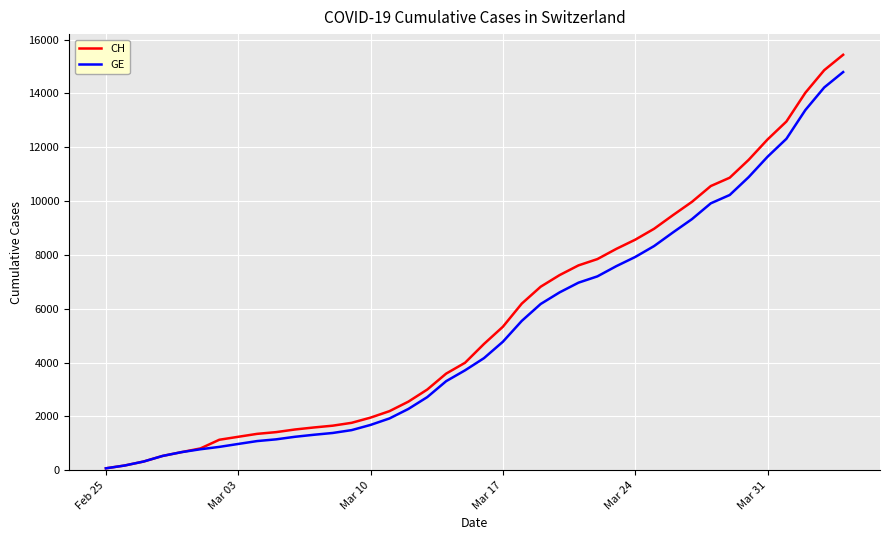

What is the greatest value displayed?

15433